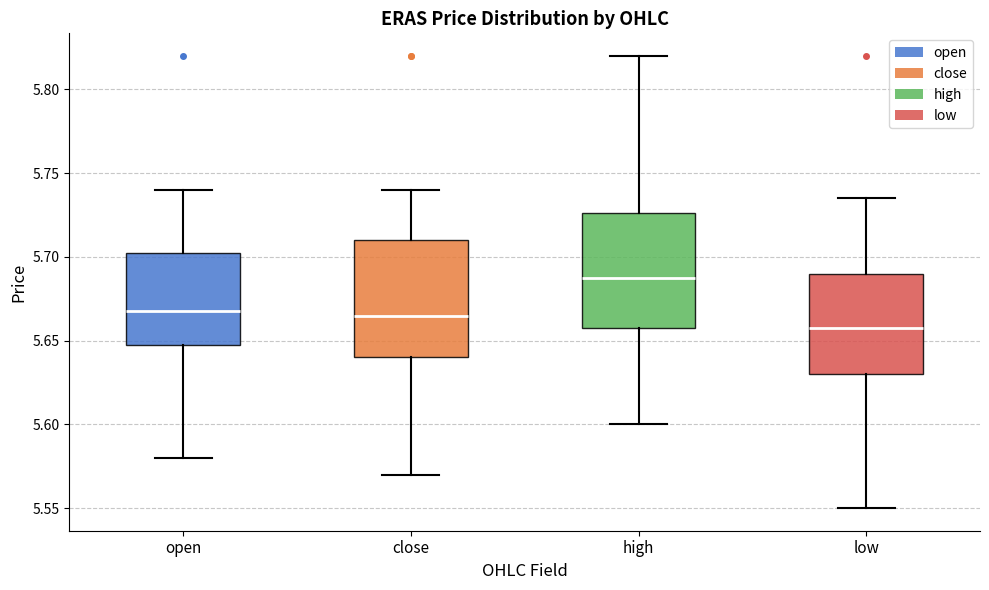

Where is the lower edge of the box for open on the y-axis? The values are not printed on the chart, so give them approximately, as read against the axis.

5.650